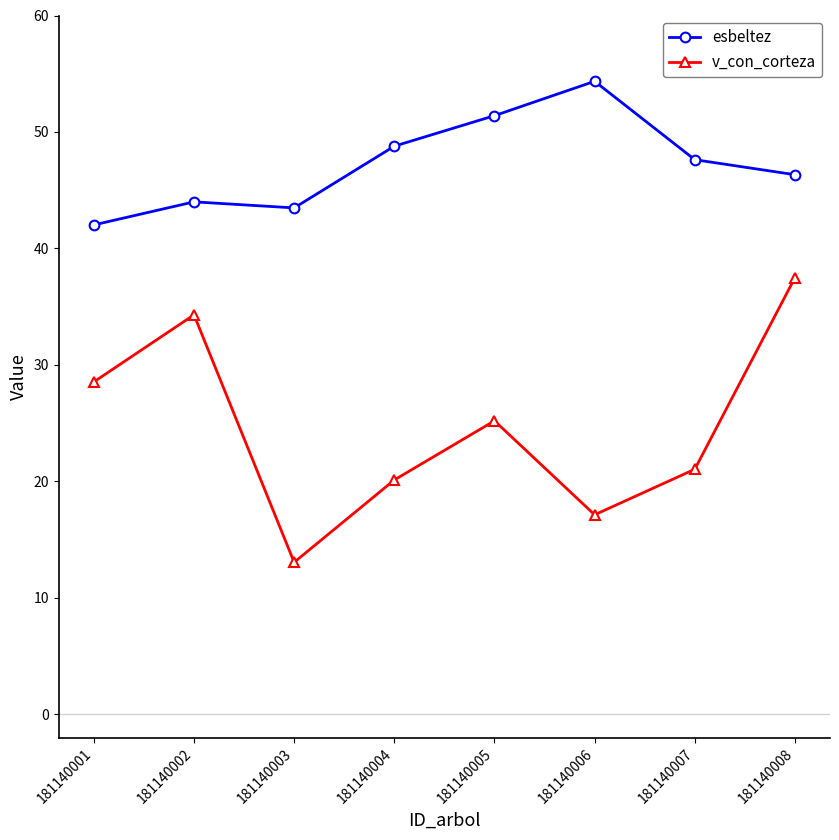

Which series has the widest spread of values?

v_con_corteza